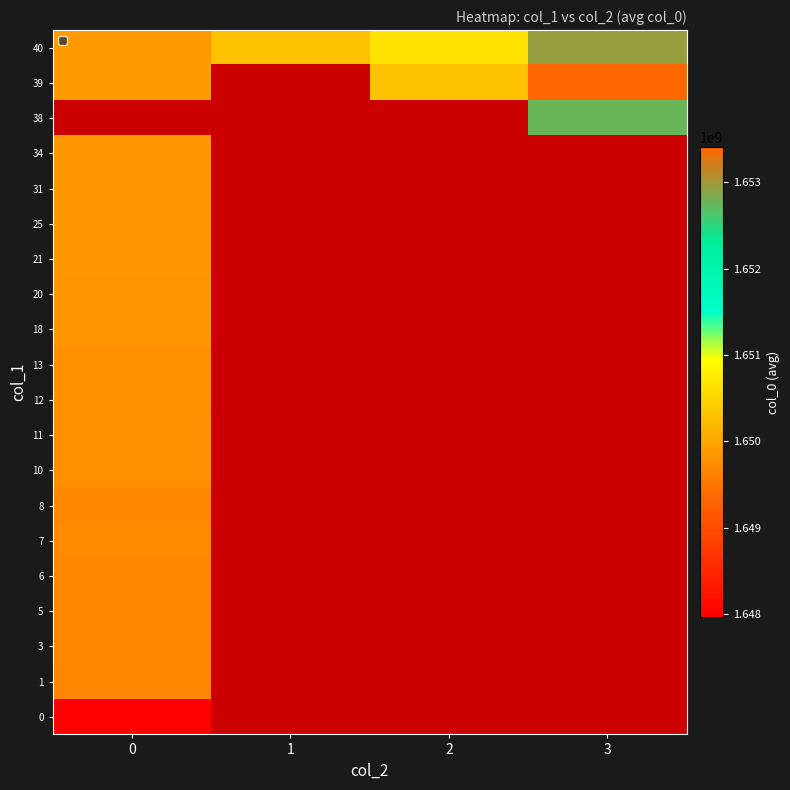

What is the greatest value displayed?

1653404023.0